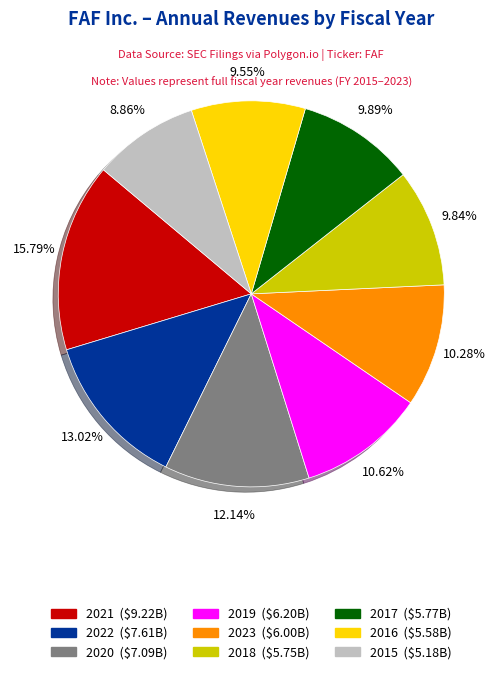

How many segments does this pie chart have?

9